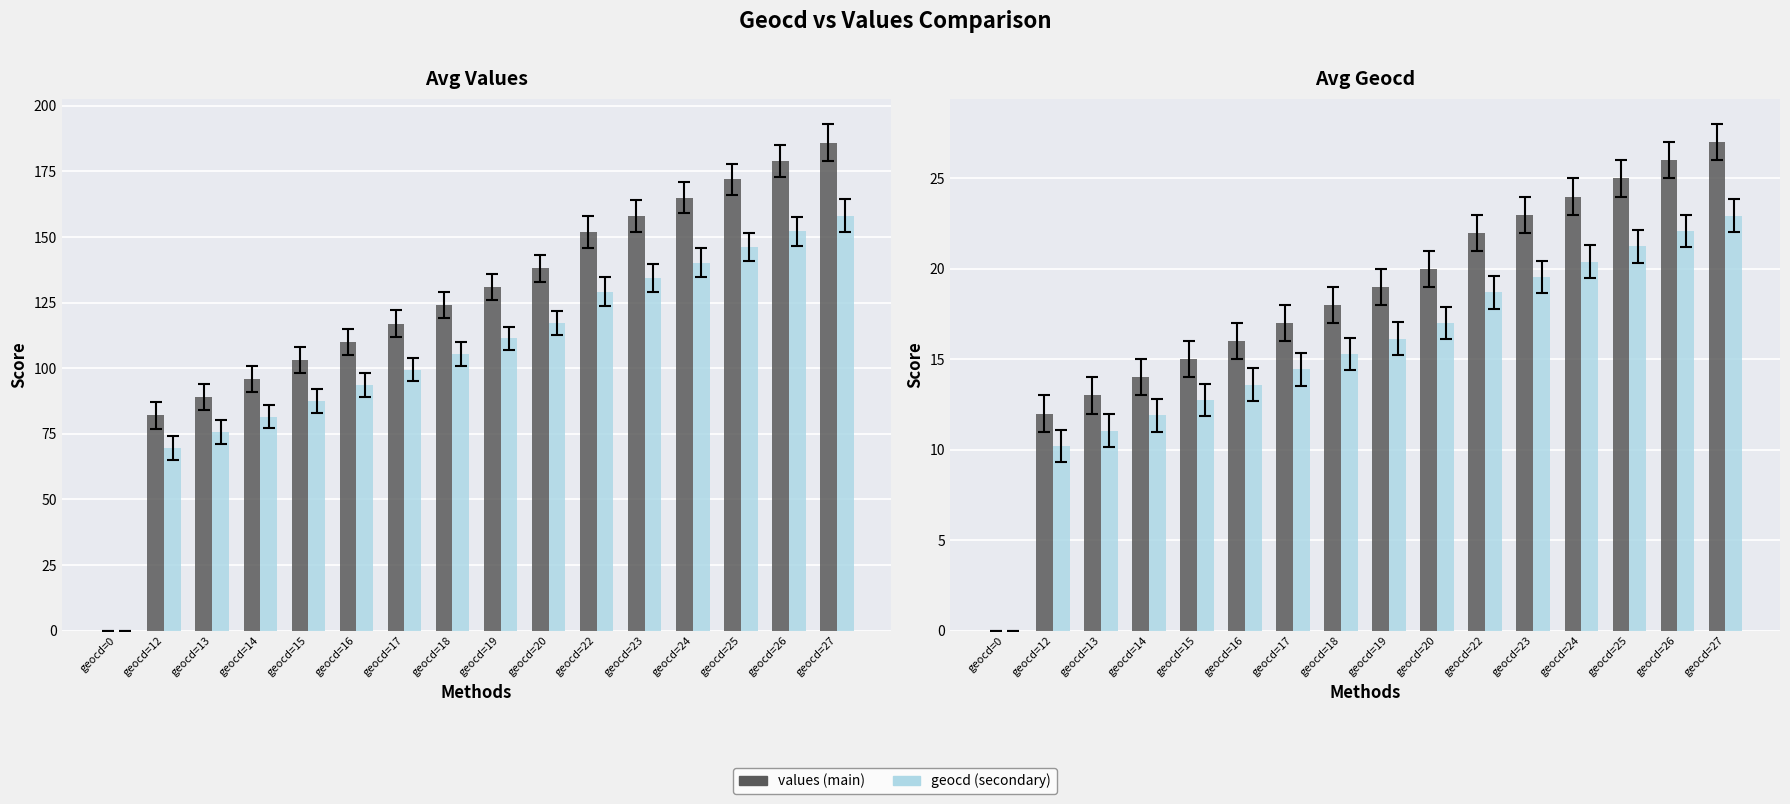

Is the value of geocd (secondary) at geocd=19 greater than the value of geocd (main) at geocd=24?

No